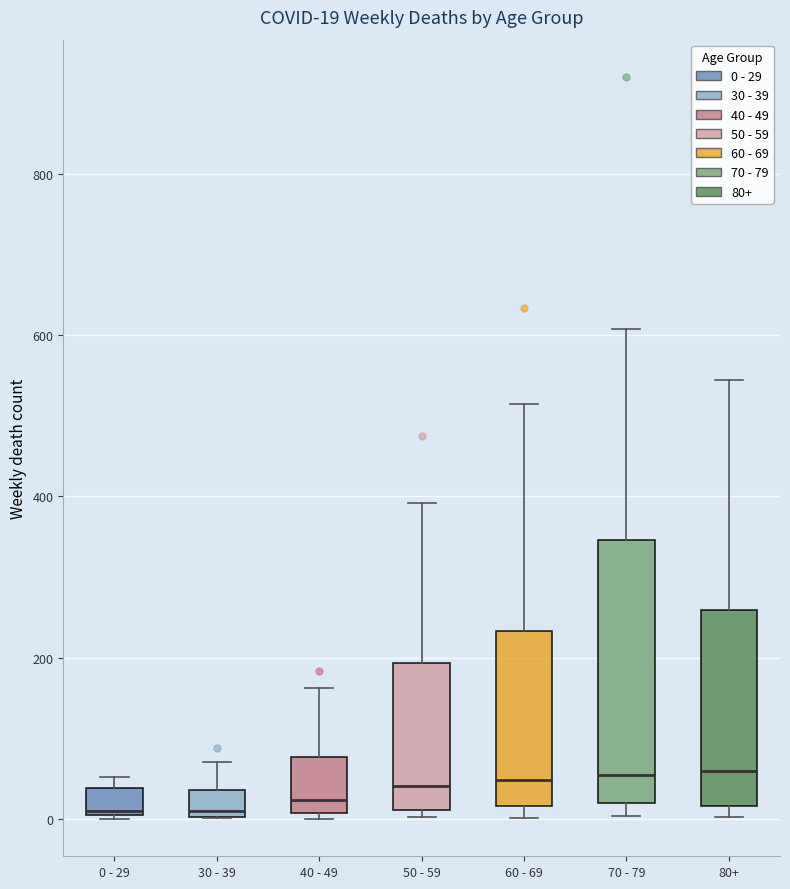

Comparing the boxes themselves (not the whiskers), which one is the tallest?

70 - 79